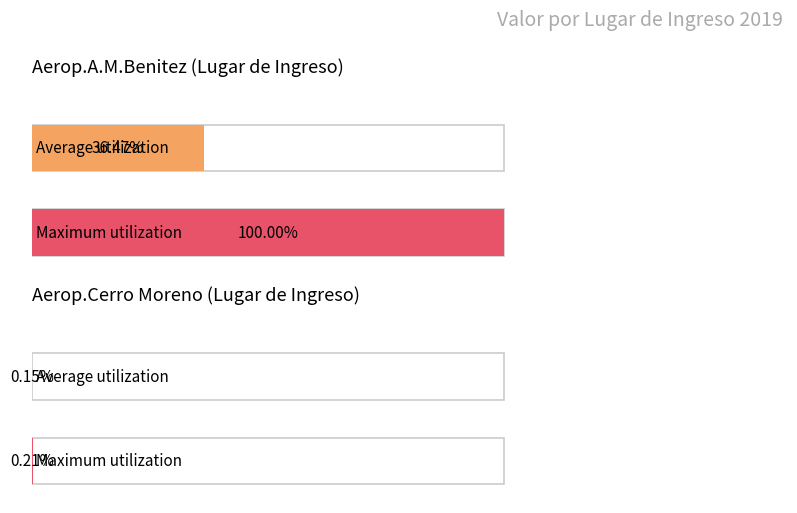

What are all the series names shown in the legend?

Aerop.A.M.Benitez, Aerop.Cerro Moreno